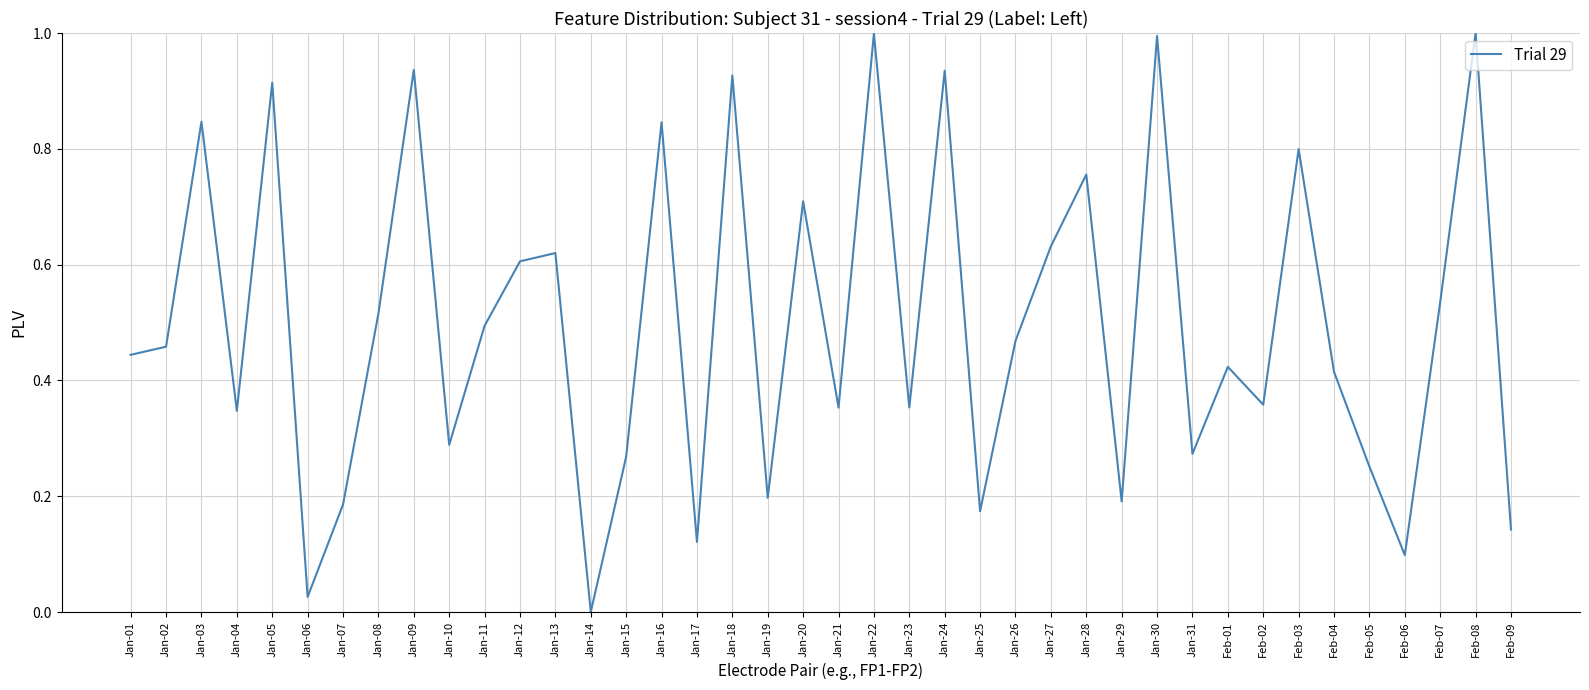

Between Jan-10 and Feb-05, which is larger?

Jan-10